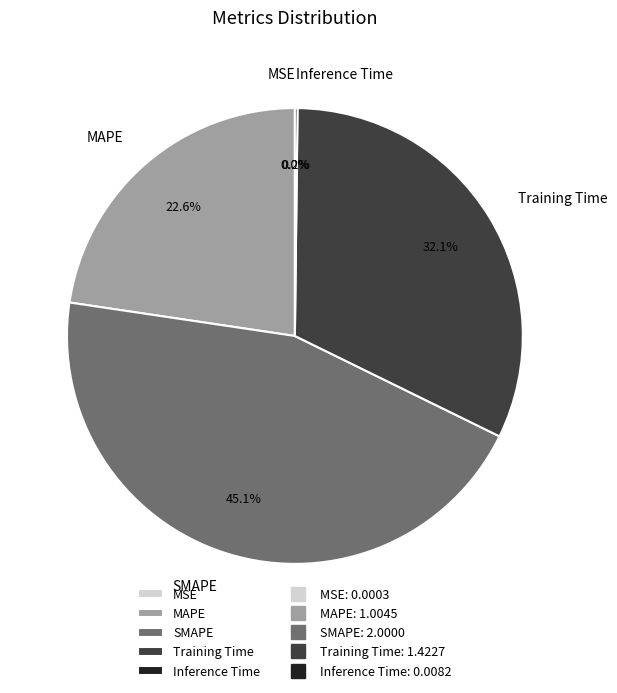

Between Training Time and MAPE, which is larger?

Training Time